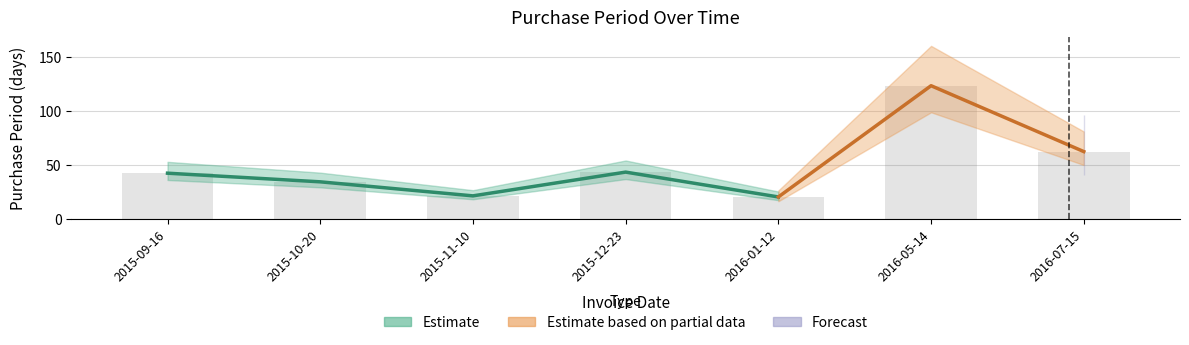

The value at 2015-09-16 is 62. True or false?

False